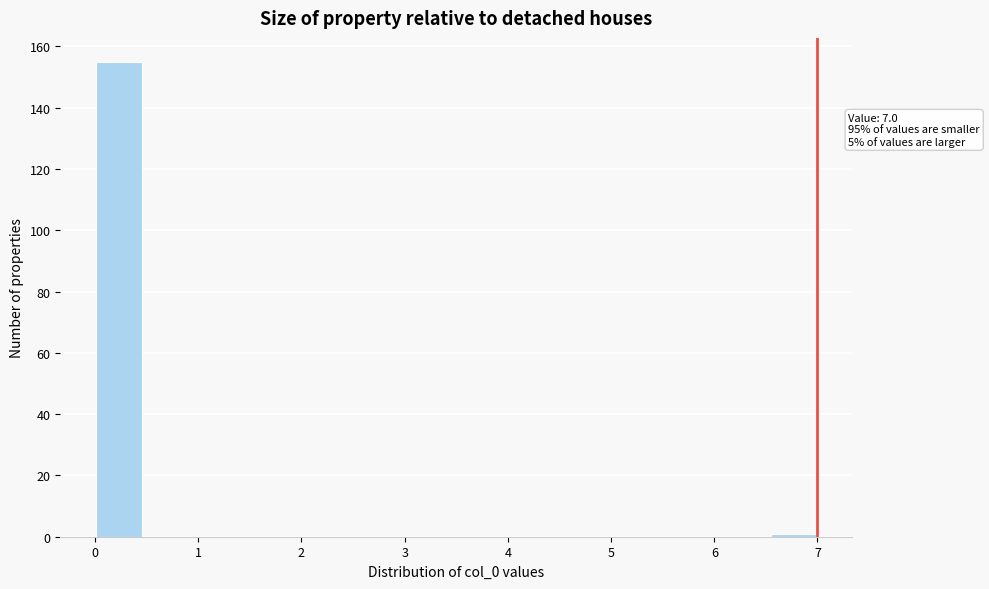

Which range on the x-axis has the tallest bar?

0.0 to 0.5